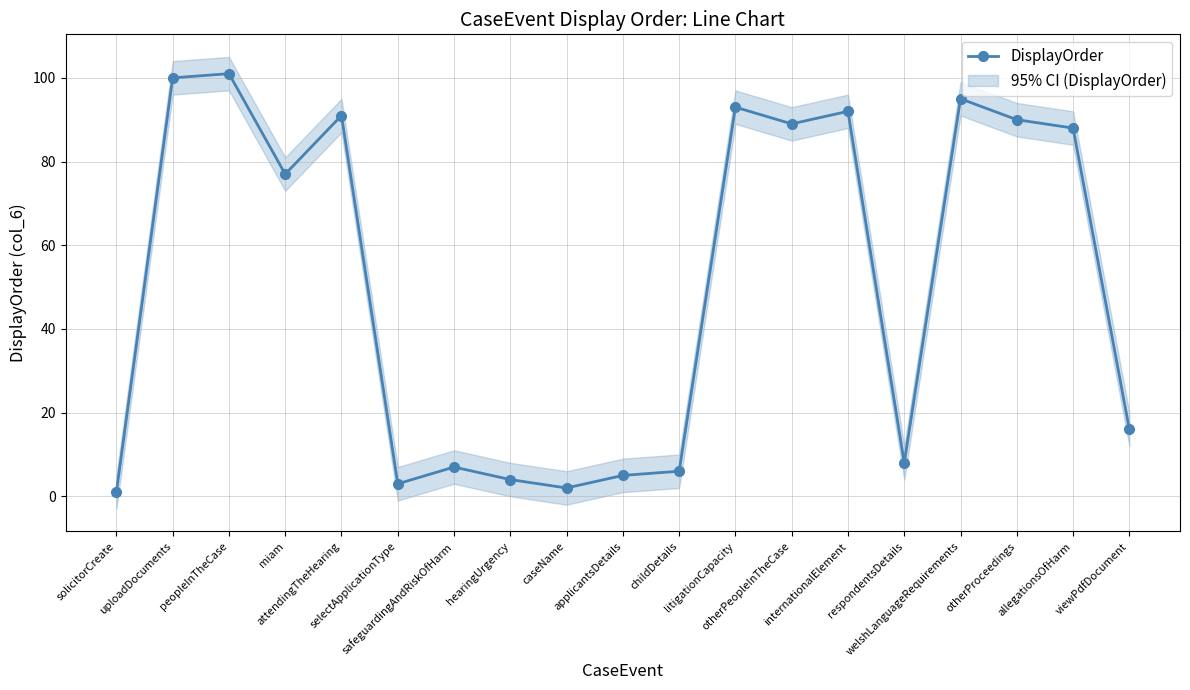

Reading left to right, list all the values displayed in this chart.

solicitorCreate=1	uploadDocuments=100	peopleInTheCase=101	miam=77	attendingTheHearing=91	selectApplicationType=3	safeguardingAndRiskOfHarm=7	hearingUrgency=4	caseName=2	applicantsDetails=5	childDetails=6	litigationCapacity=93	otherPeopleInTheCase=89	internationalElement=92	respondentsDetails=8	welshLanguageRequirements=95	otherProceedings=90	allegationsOfHarm=88	viewPdfDocument=16